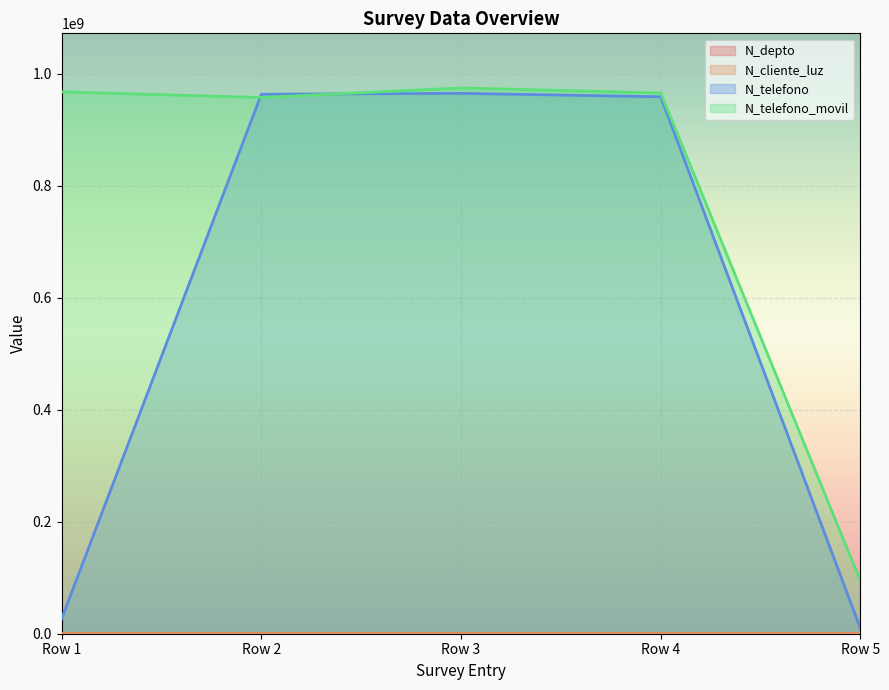

What is the highest value of the N_telefono_movil series?

974523233